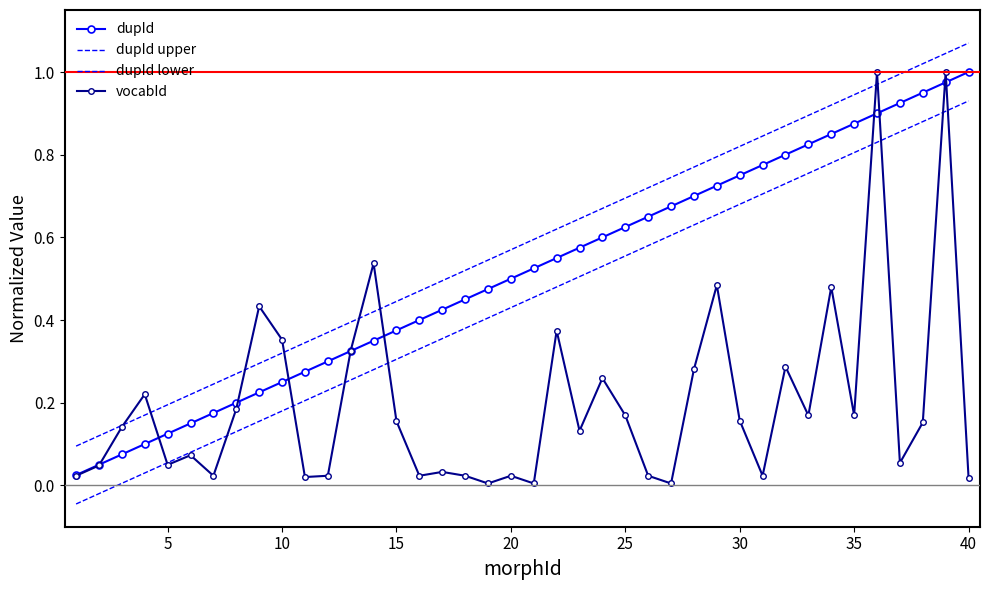

List the series in order of their peak value, lowest first.

dupId lower, dupId, vocabId, dupId upper